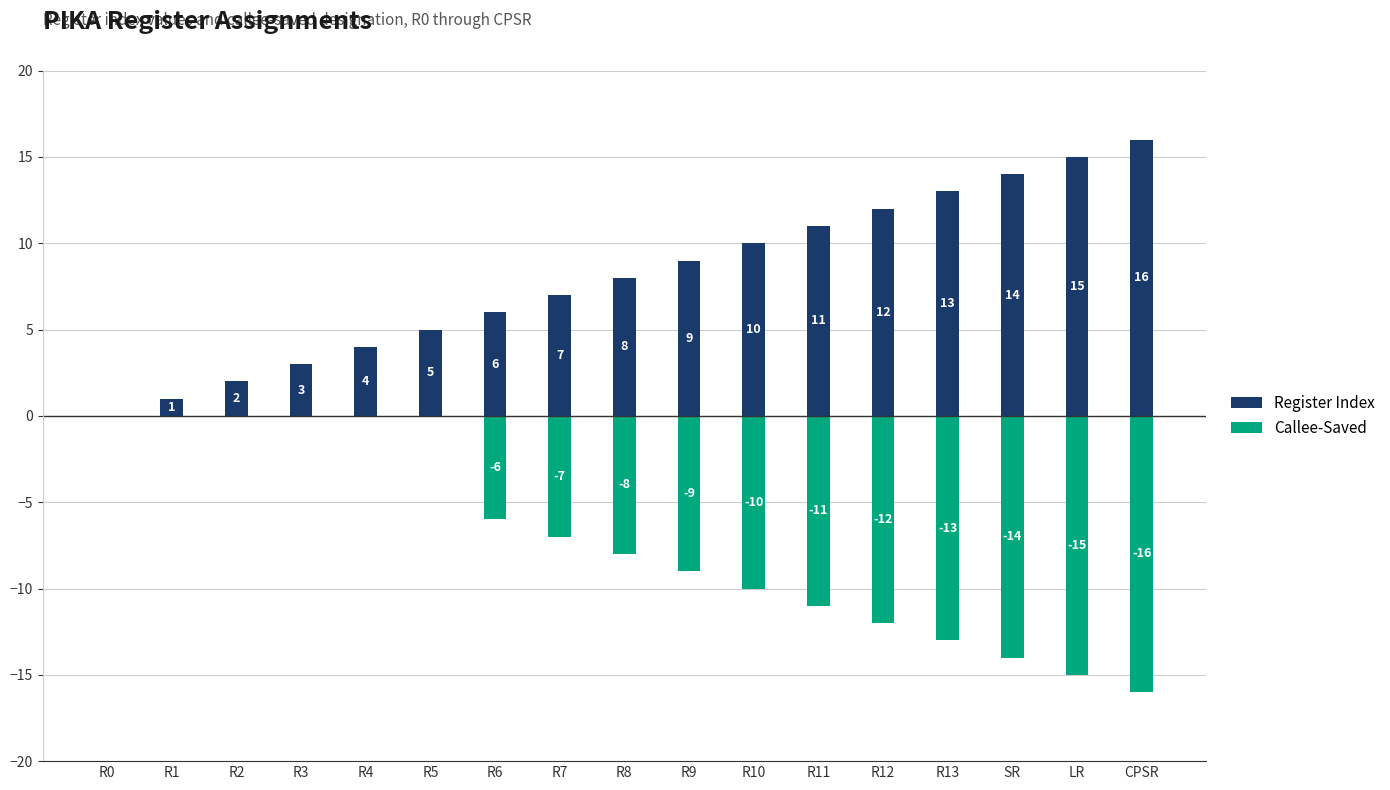

What is the label of the 1st bar from the right?

CPSR